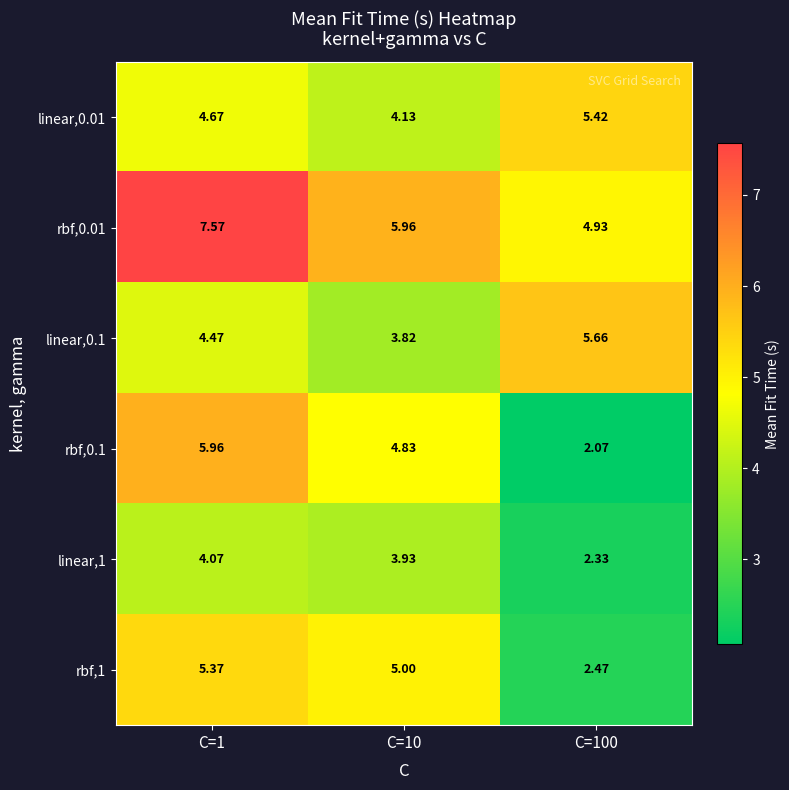

Is the value of linear,0.1 at C=100 greater than the value of linear,1 at C=1?

Yes